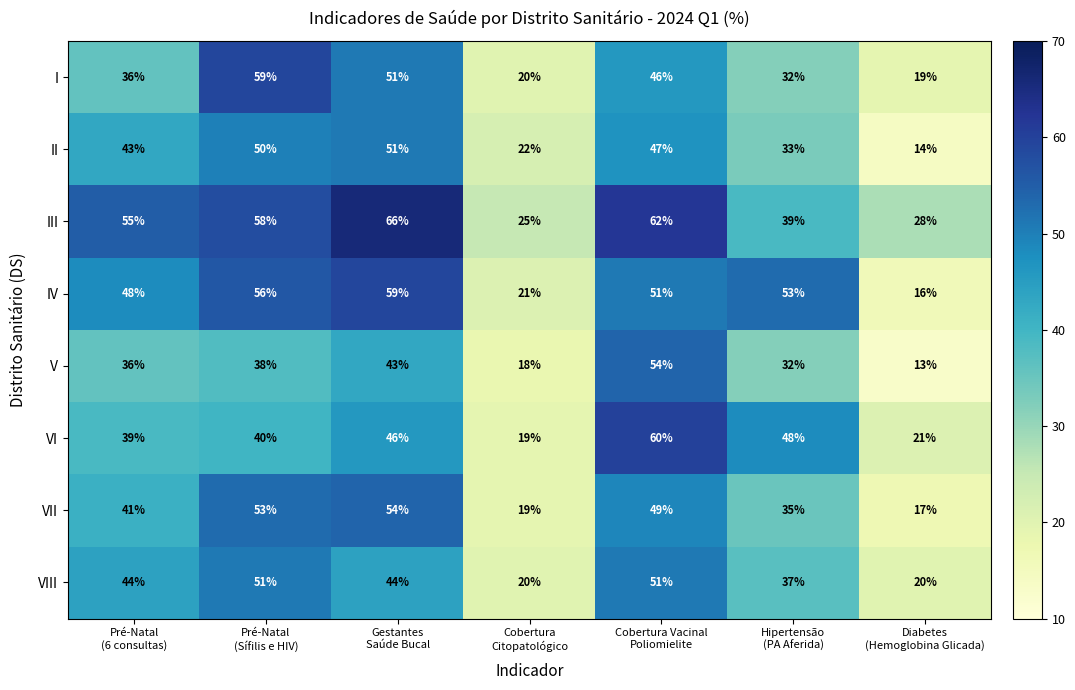

What is the total value across all series at Hipertensão
(PA Aferida)?

309